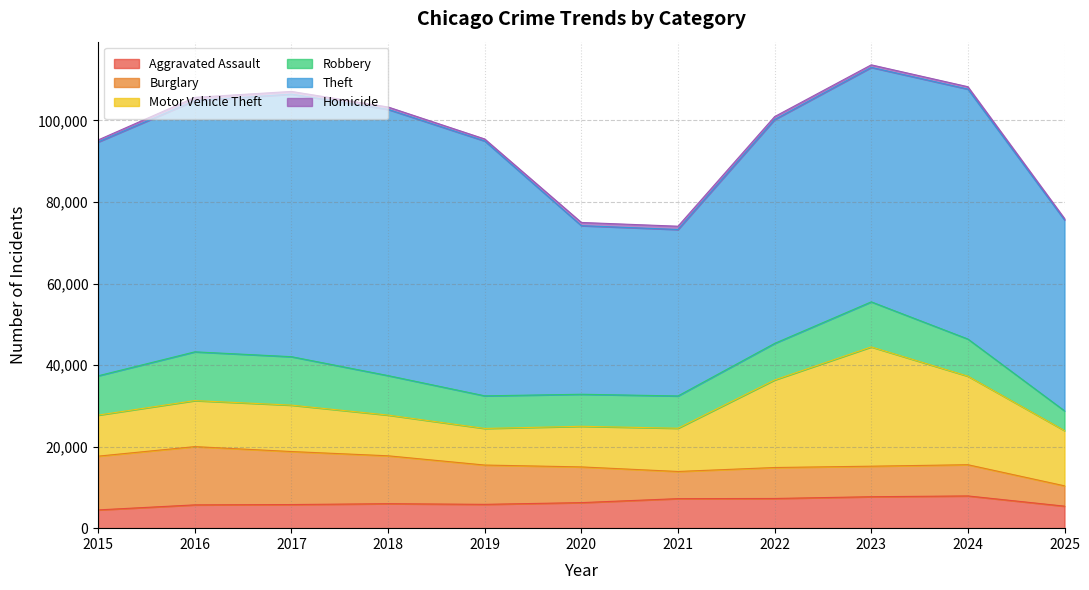

Where is the first local minimum for Robbery?

2020